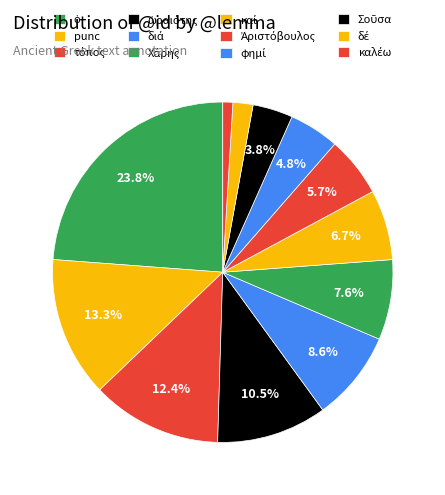

Rank the categories by value from highest to lowest.

punc, τόπος, ὁ, ὡραιότης, ὁ, διά, Χάρης, καί, Ἀριστόβουλος, φημί, Σοῦσα, ὁ, δέ, καλέω